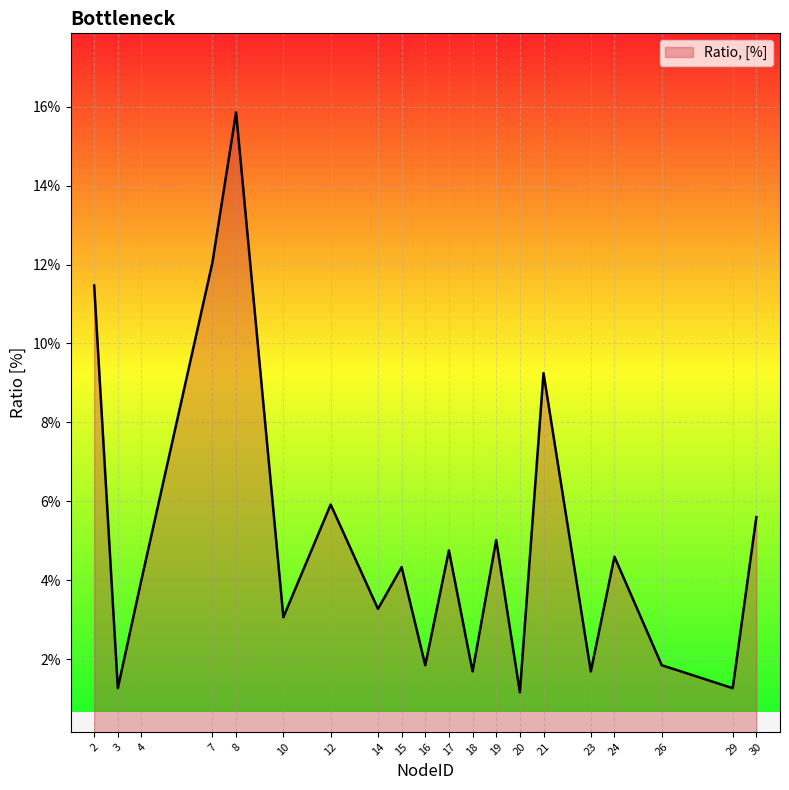

The chart shows a value of 0.0 at 14. True or false?

False